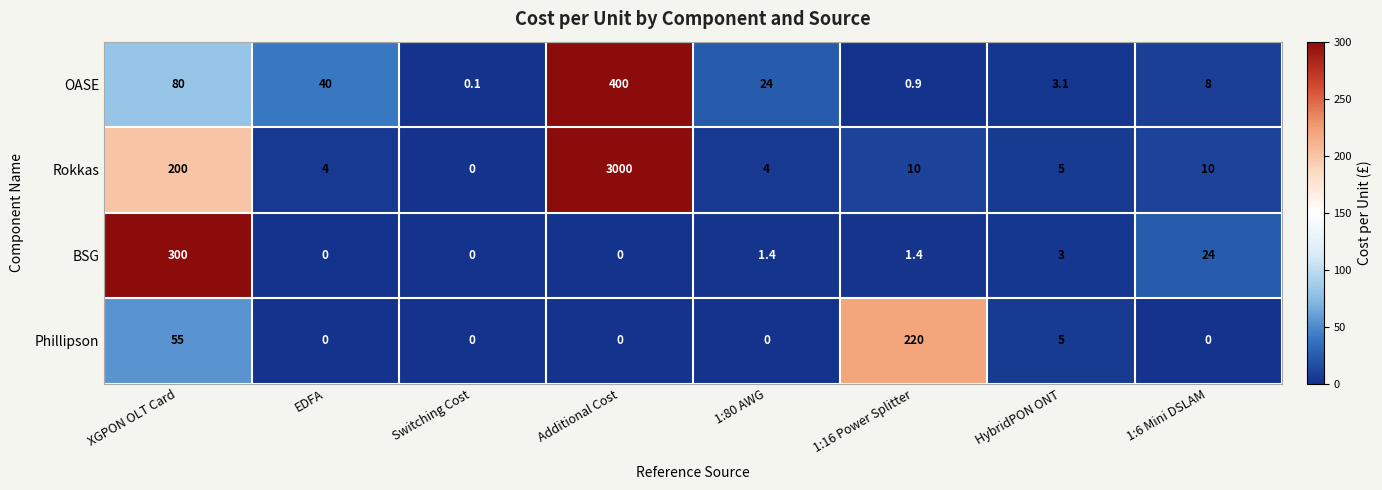

What is the total value across all series at 1:16 Power Splitter?

232.3